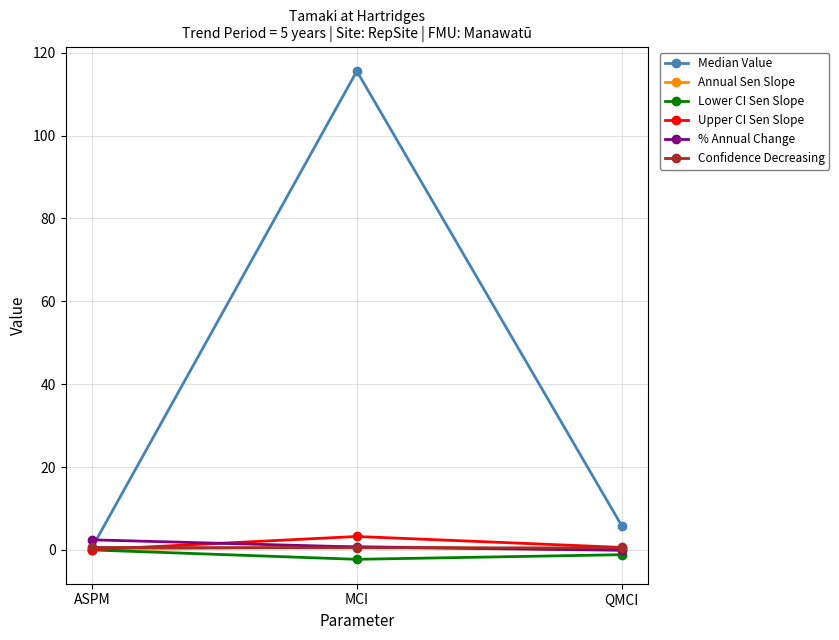

Which series has the largest range (max minus min)?

Median Value